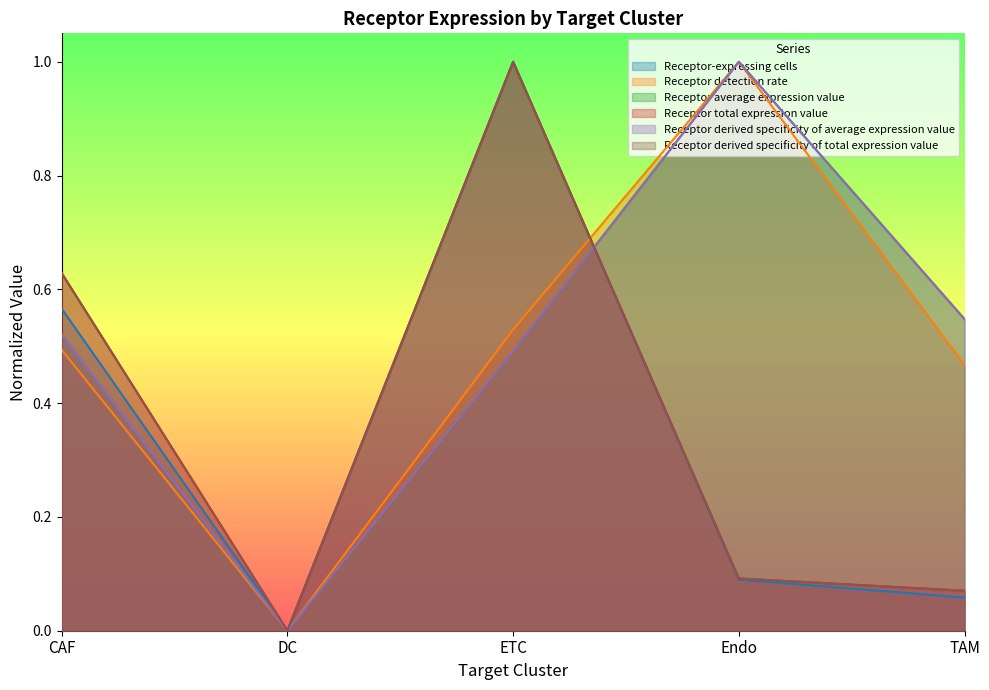

Which series has the largest total across all categories?

Receptor average expression value